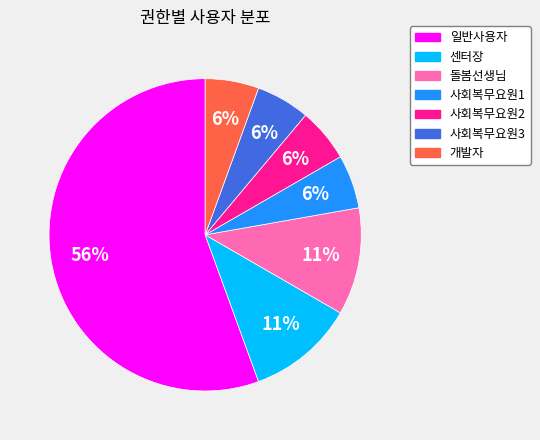

Is the sum of 사회복무요원3 and 개발자 greater than half?

No